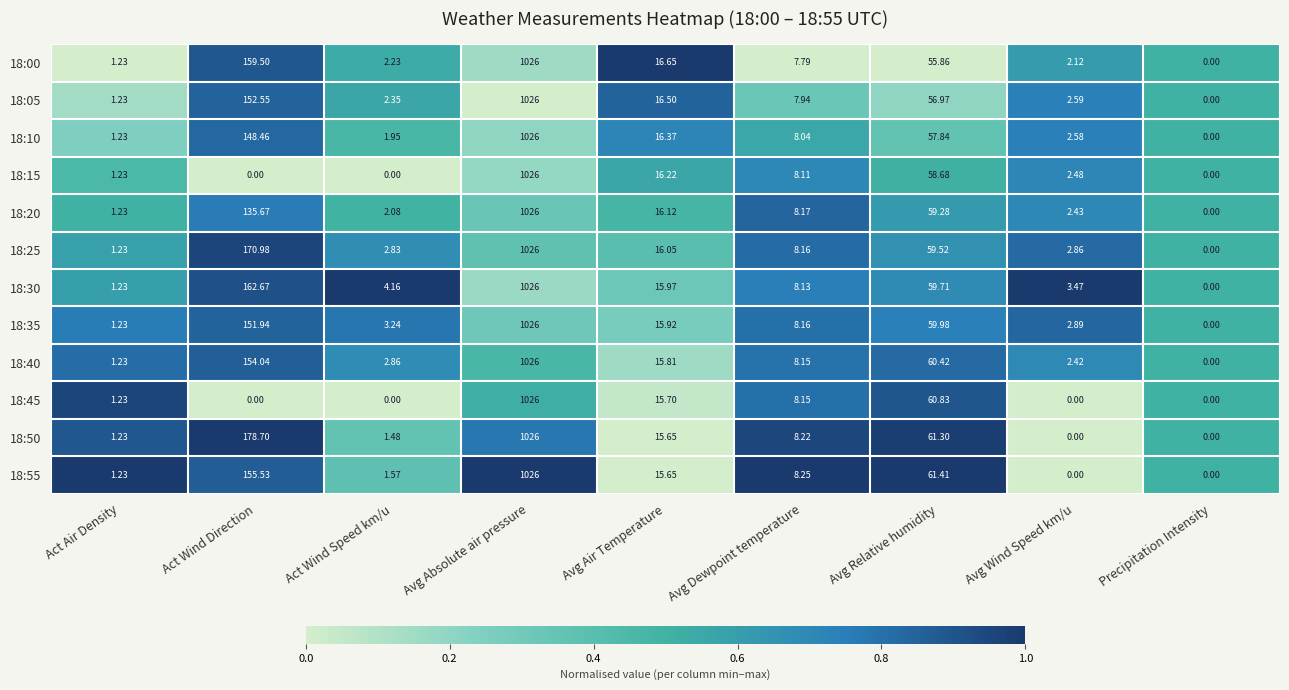

At which label does 18:55 reach its peak?

Avg Absolute air pressure